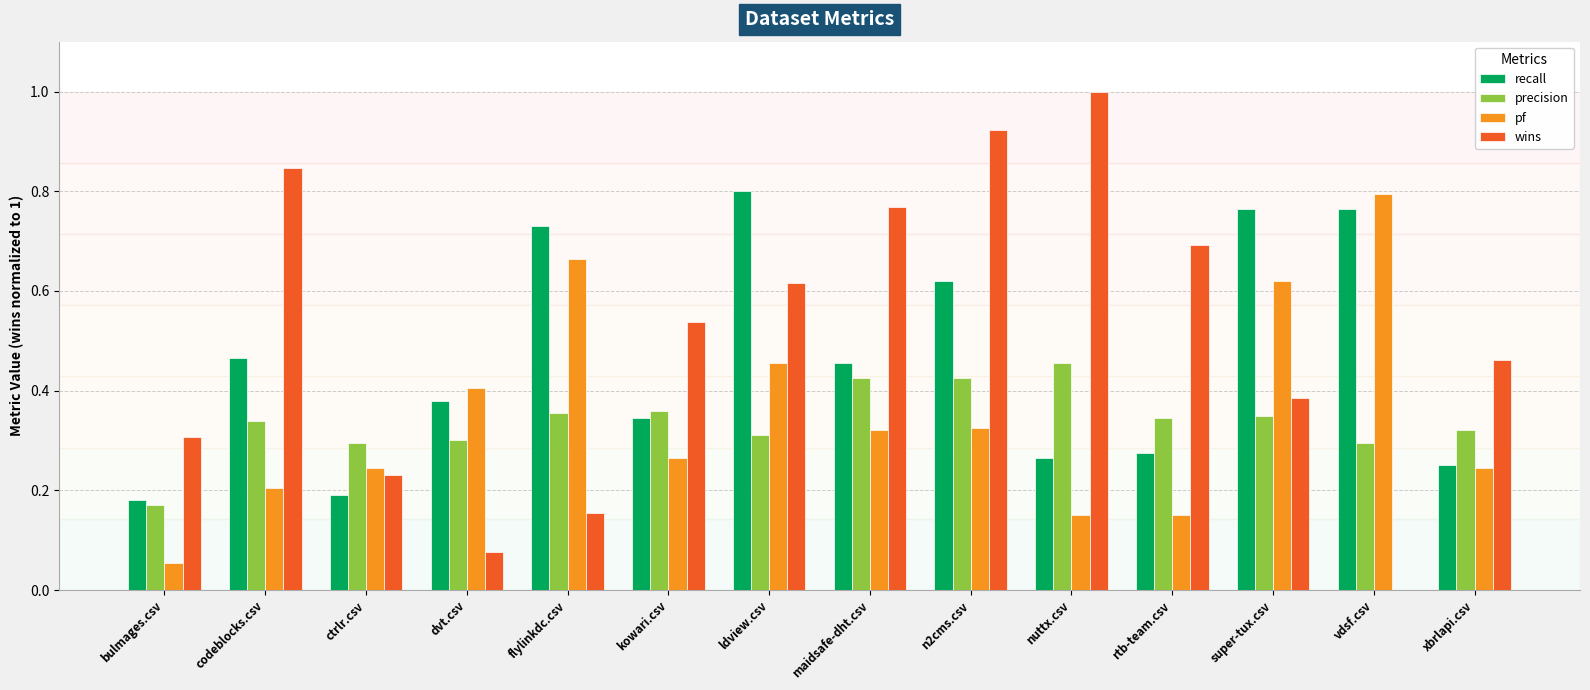

Which series changed the most between dvt.csv and vdsf.csv?

pf